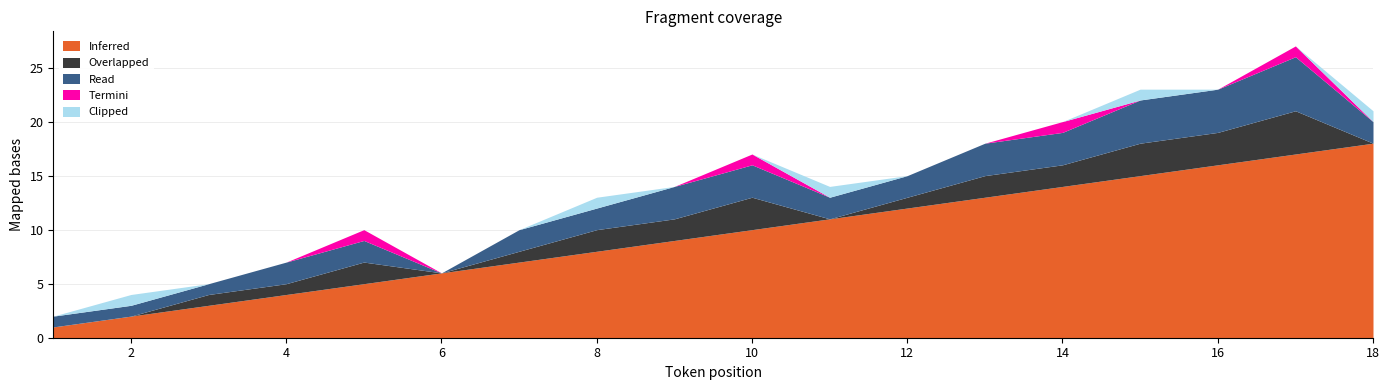

Reading right to left, extract all data points from this chart.

Inferred: 18	17	16	15	14	13	12	11	10	9	8	7	6	5	4	3	2	1
Overlapped: 0	4	3	3	2	2	1	0	3	2	2	1	0	2	1	1	0	0
Read: 2	5	4	4	3	3	2	2	3	3	2	2	0	2	2	1	1	1
Termini: 0	1	0	0	1	0	0	0	1	0	0	0	0	1	0	0	0	0
Clipped: 1	0	0	1	0	0	0	1	0	0	1	0	0	0	0	0	1	0